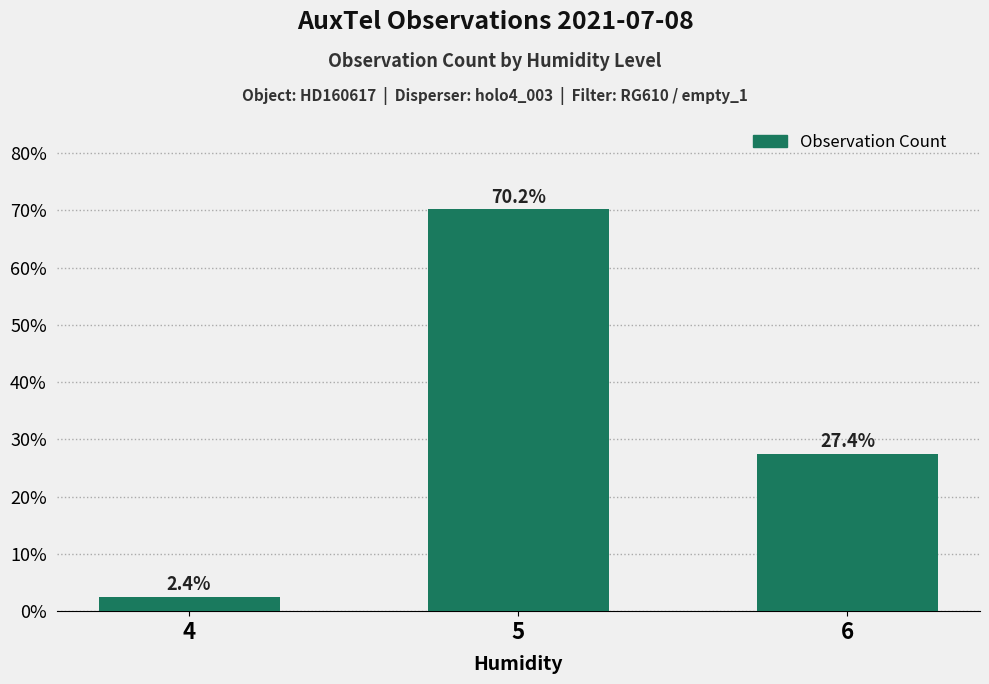

Which category has the highest value across all series?

5